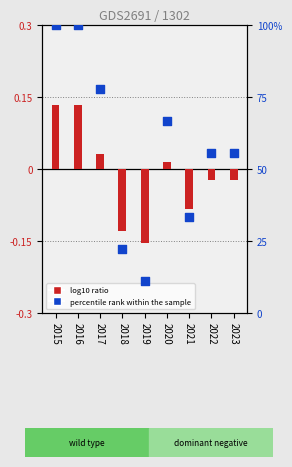

Which series contains the highest Y value?

percentile rank within the sample